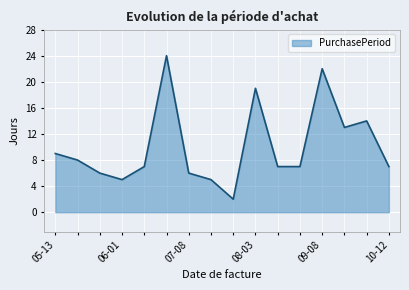

What is the maximum value shown in the chart?

24